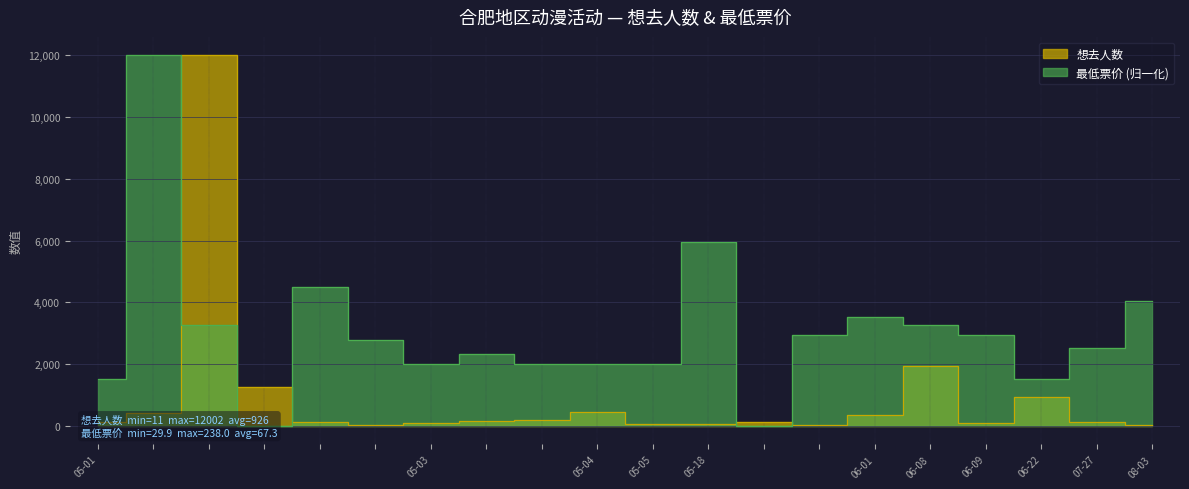

After their last crossing, which series has the higher values: 最低票价 or 想去人数?

最低票价